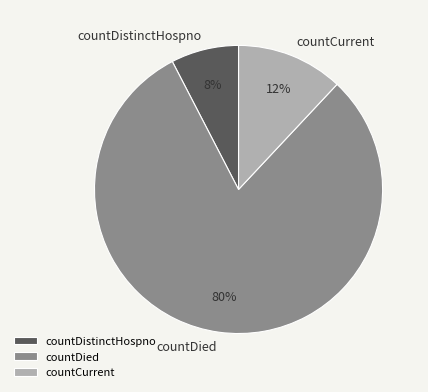

True or false: countDistinctHospno accounts for 18% of the total.

False